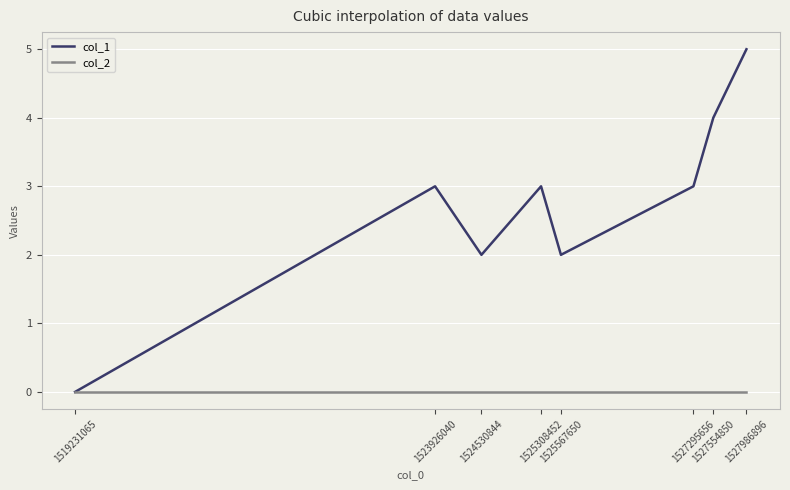

The col_1 series shows 3 at 1527295656. True or false?

True